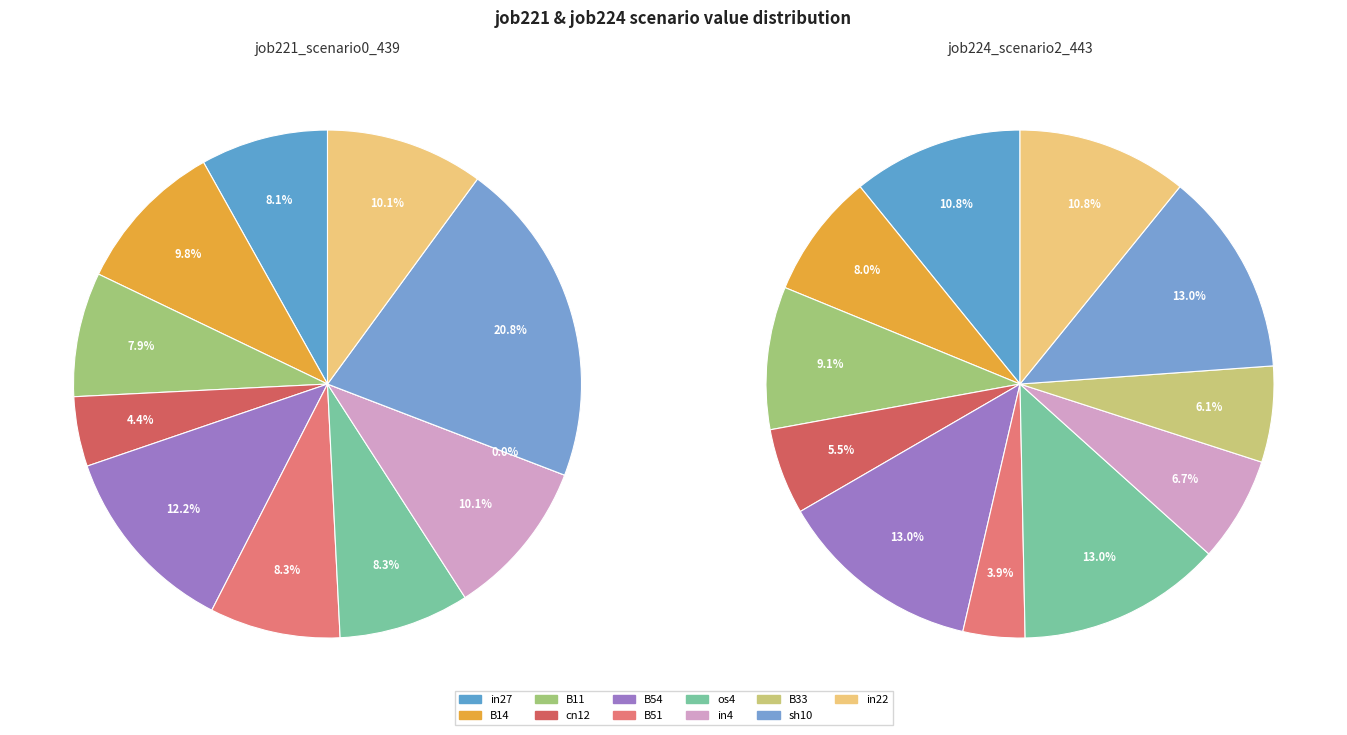

Is there any slice that represents more than half of the pie?

No